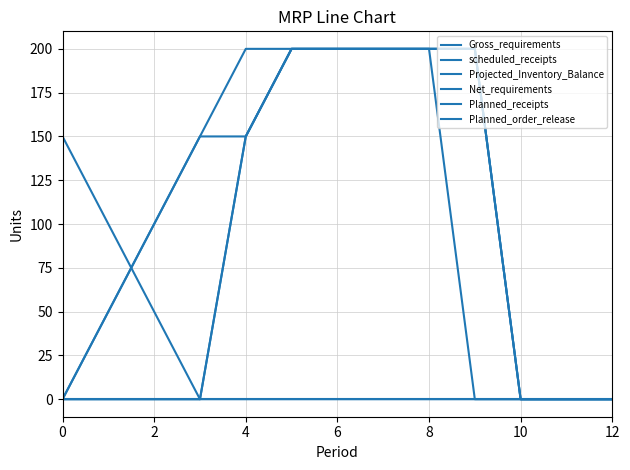

Reading left to right, list all the values displayed in this chart.

Gross_requirements: 0	150	150	200	200	200	200	200	0	0	0
scheduled_receipts: 0	0	0	0	0	0	0	0	0	0	0
Projected_Inventory_Balance: 150	0	0	0	0	0	0	0	0	0	0
Net_requirements: 0	0	150	200	200	200	200	200	0	0	0
Planned_receipts: 0	0	150	200	200	200	200	200	0	0	0
Planned_order_release: 0	150	200	200	200	200	200	0	0	0	0